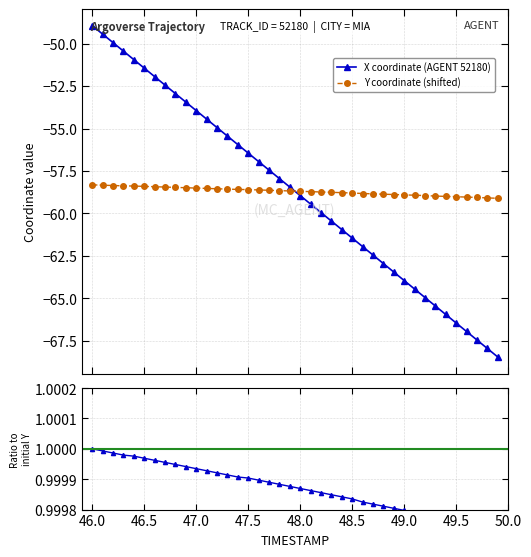

What is the maximum value for Y coordinate (shifted)?

-58.3